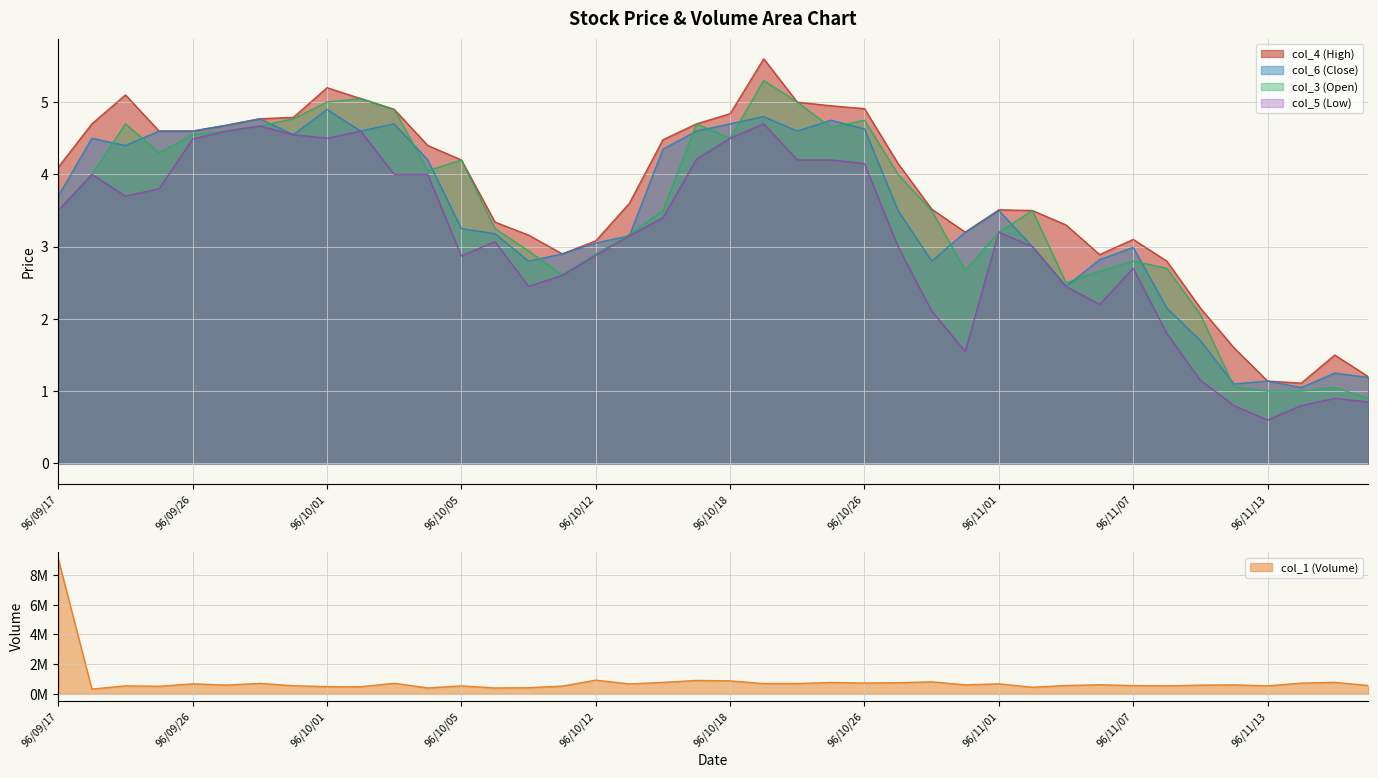

Reading right to left, extract all data points from this chart.

col_2 (Total Value): 564000.0	780000.0	726000.0	541000.0	610000.0	591000.0	542000.0	559000.0	618000.0	565000.0	448000.0	678000.0	609000.0	814000.0	752000.0	734000.0	767000.0	697000.0	695000.0	879000.0	907000.0	774000.0	672000.0	926000.0	525000.0	418000.0	402000.0	540000.0	404000.0	715000.0	482000.0	489000.0	550000.0	708000.0	595000.0	677000.0	513000.0	542000.0	323000.0	9083000.0
col_3 (Open): 0.9	1.1	1.0	1.0	1.1	2.1	2.7	2.8	2.7	2.5	3.5	3.2	2.7	3.5	4.0	4.8	4.7	5.0	5.3	4.5	4.7	3.5	3.2	2.9	2.6	2.9	3.2	4.2	4.0	4.9	5.0	5.0	4.8	4.7	4.6	4.5	4.3	4.7	4.0	3.5
col_4 (High): 1.2	1.5	1.1	1.1	1.6	2.1	2.8	3.1	2.9	3.3	3.5	3.5	3.2	3.5	4.2	4.9	5.0	5.0	5.6	4.8	4.7	4.5	3.6	3.1	2.9	3.2	3.3	4.2	4.4	4.9	5.0	5.2	4.8	4.8	4.7	4.6	4.6	5.1	4.7	4.1
col_5 (Low): 0.8	0.9	0.8	0.6	0.8	1.1	1.8	2.7	2.2	2.5	3.0	3.2	1.6	2.1	3.0	4.2	4.2	4.2	4.7	4.5	4.2	3.4	3.1	2.9	2.6	2.5	3.1	2.9	4.0	4.0	4.6	4.5	4.5	4.7	4.6	4.5	3.8	3.7	4.0	3.5
col_6 (Close): 1.2	1.2	1.1	1.1	1.1	1.7	2.1	3.0	2.8	2.5	3.0	3.5	3.2	2.8	3.5	4.6	4.8	4.6	4.8	4.7	4.6	4.3	3.1	3.0	2.9	2.8	3.2	3.2	4.2	4.7	4.6	4.9	4.5	4.8	4.7	4.6	4.6	4.4	4.5	3.7